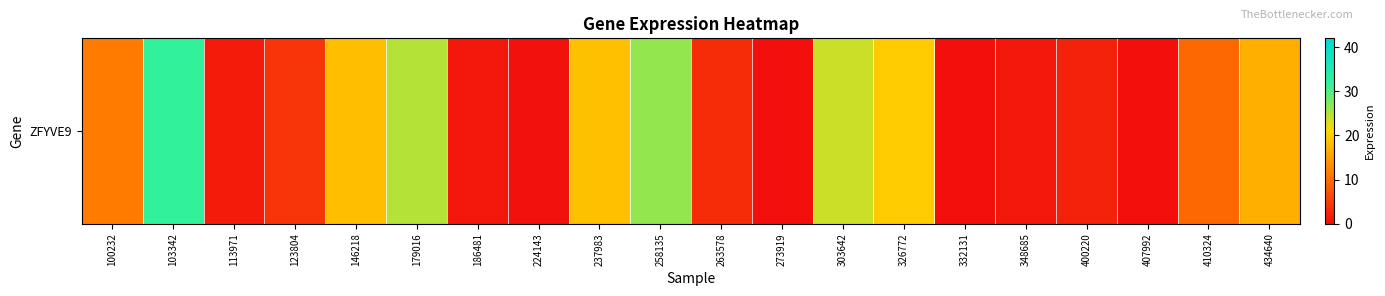

What is the greatest value displayed?

31.9